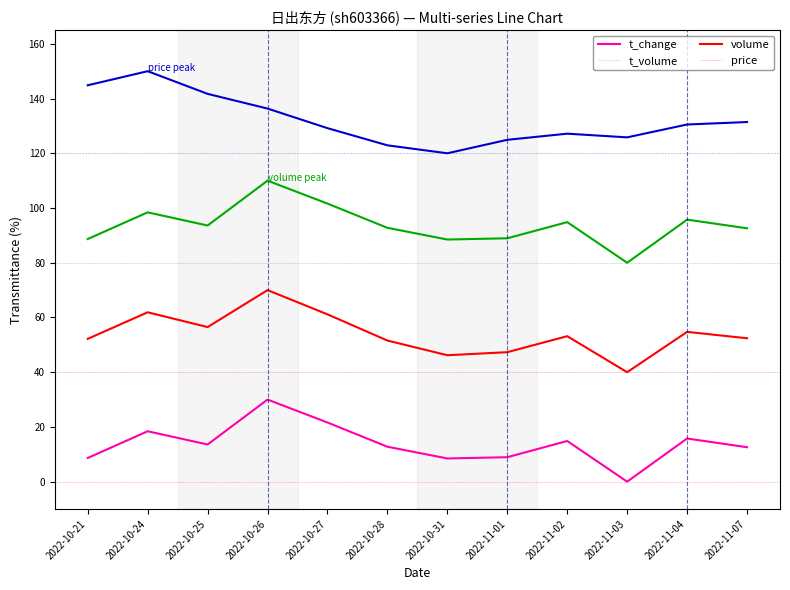

True or false: volume and price intersect in this chart.

False